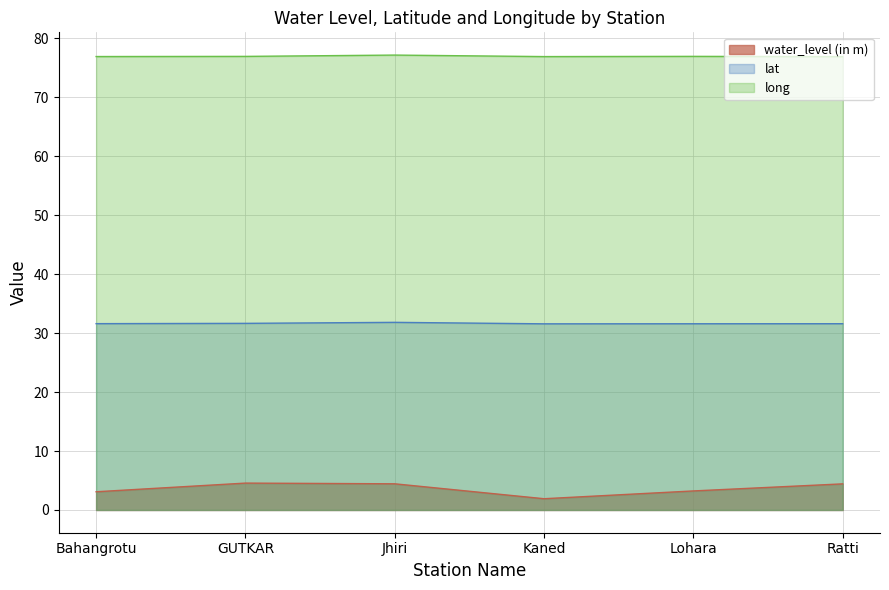

At which category is the sum across all series the highest?

Jhiri